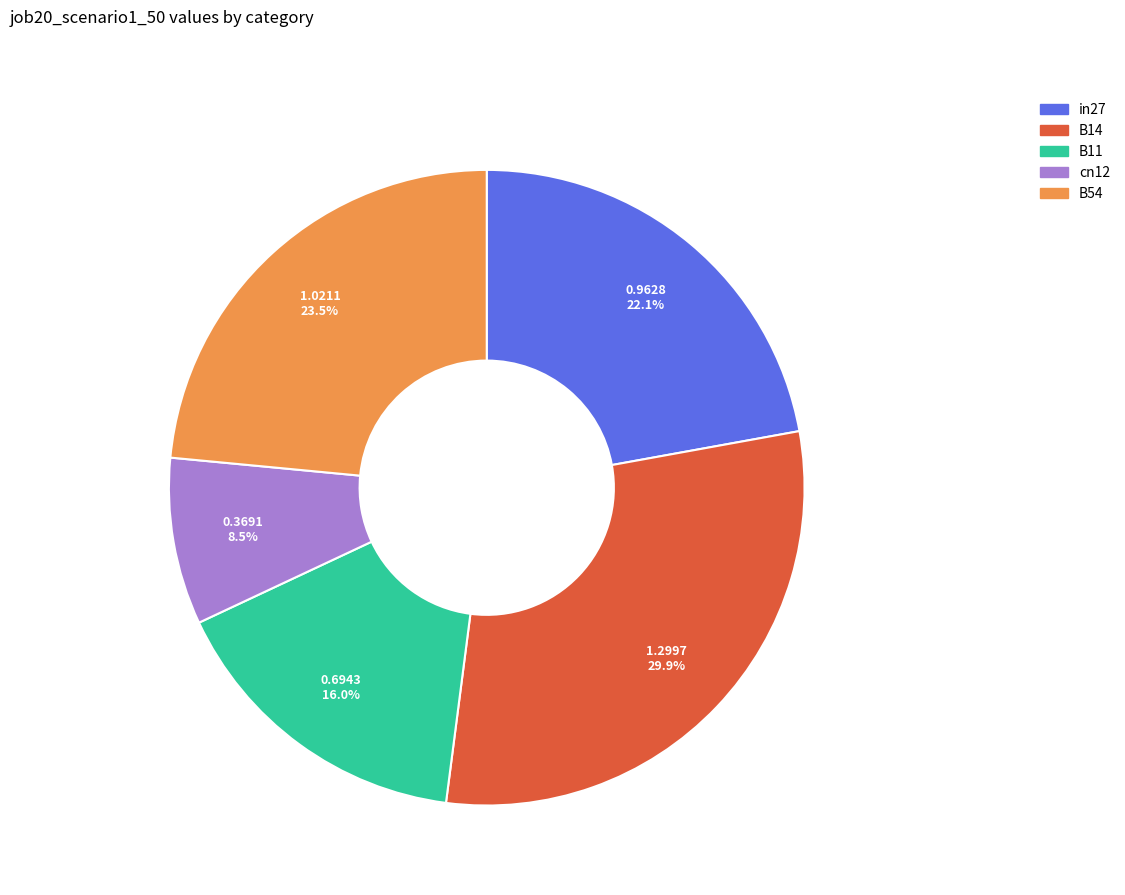

Count the number of slices in the pie.

5